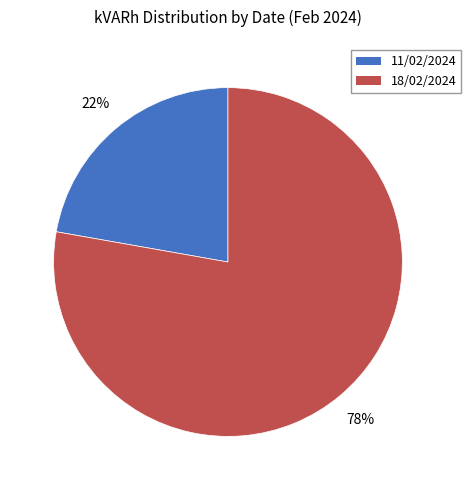

Which slice represents more than half of the pie?

18/02/2024